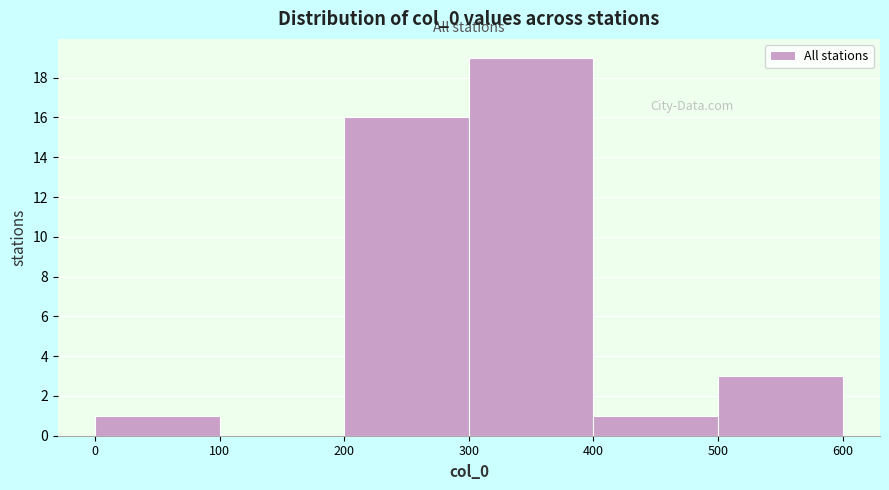

How tall is the bar that spans 500 to 600 on the x-axis? The values are not printed on the chart, so give them approximately, as read against the axis.

3